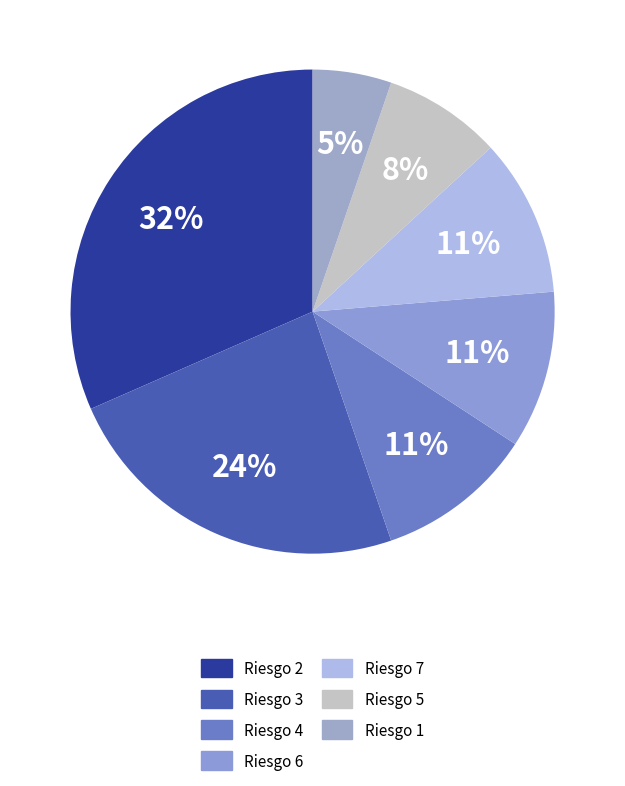

To the nearest percent, what portion does Riesgo 5 represent?

8%